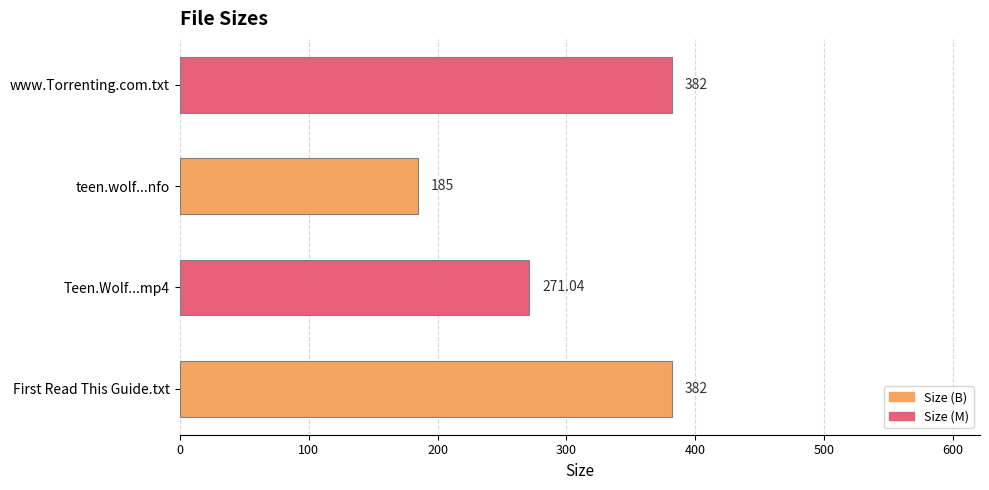

Which category has the lowest value across all series?

teen.wolf...nfo